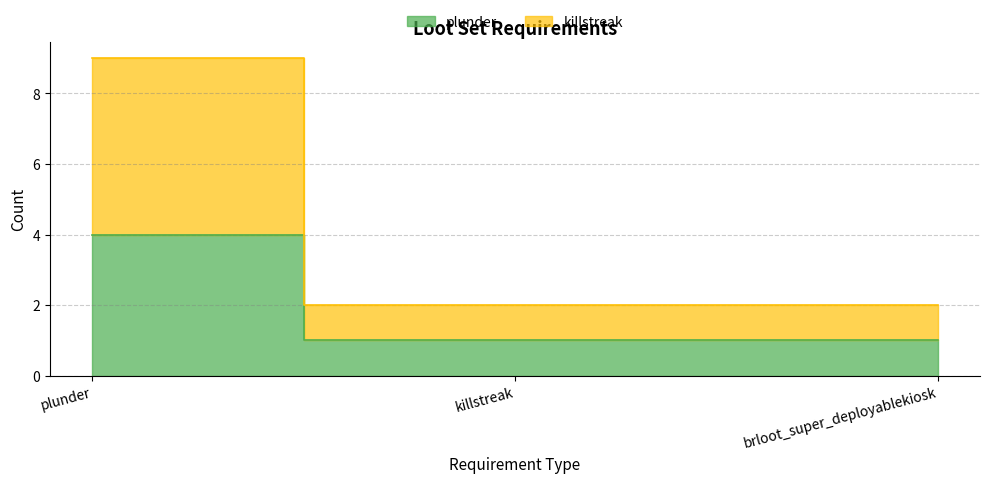

How many lines are shown in the chart?

2